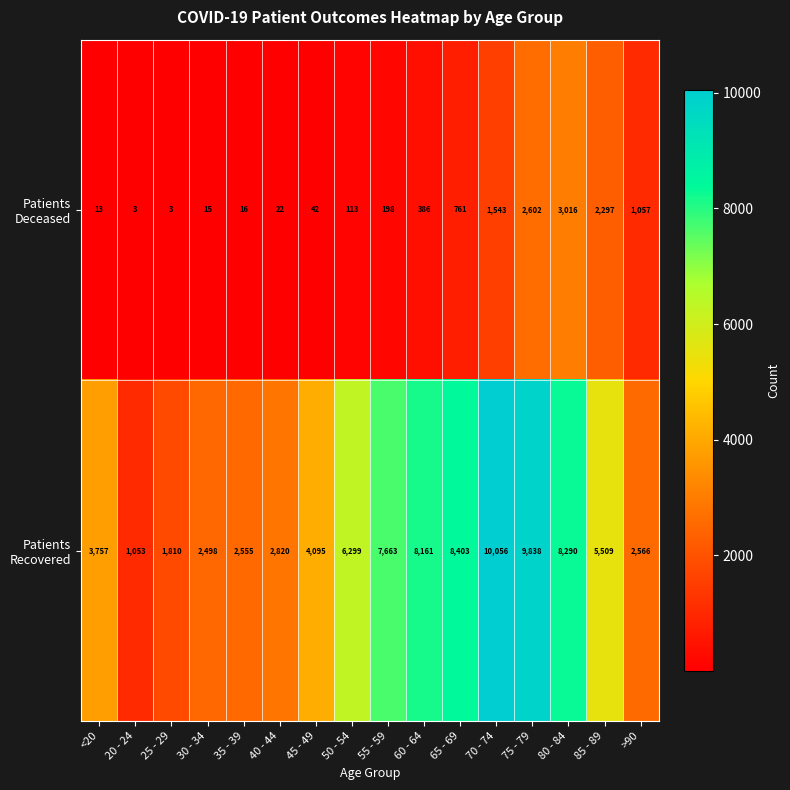

What is the total value across all series at 85 - 89?

7806